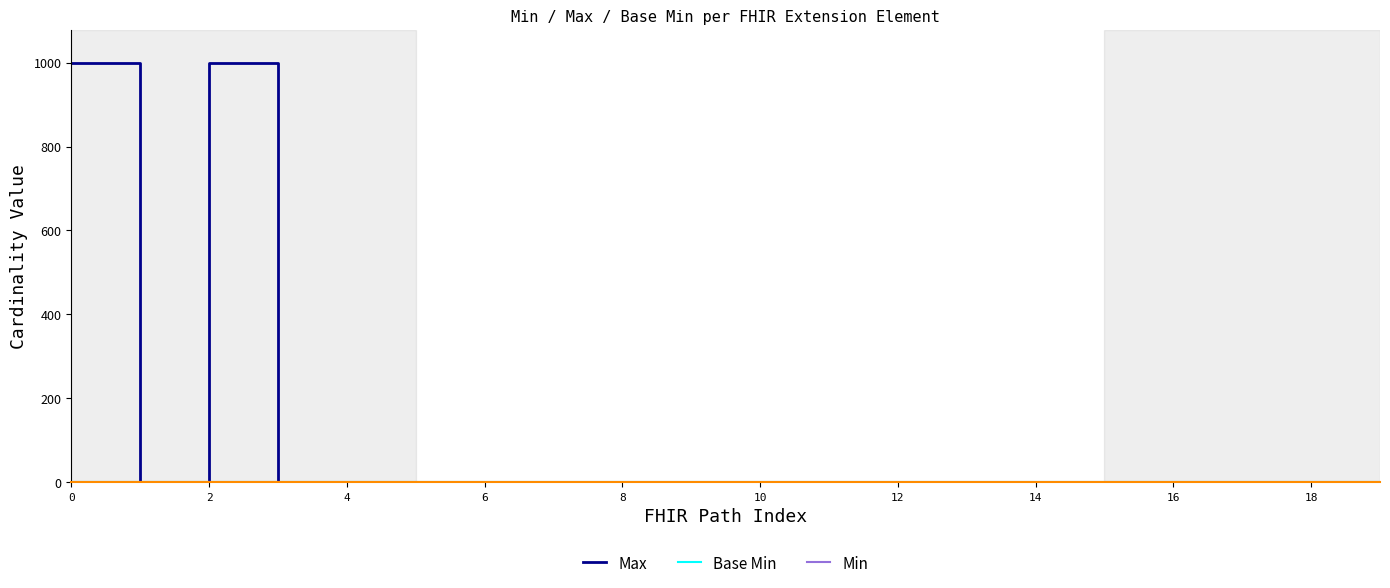

What is the greatest value displayed?

999